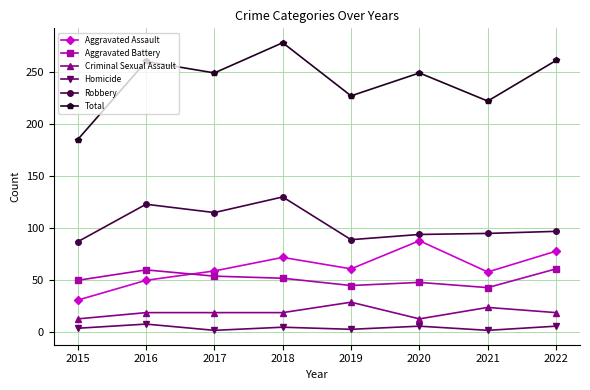

At which category is the sum across all series the highest?

2018